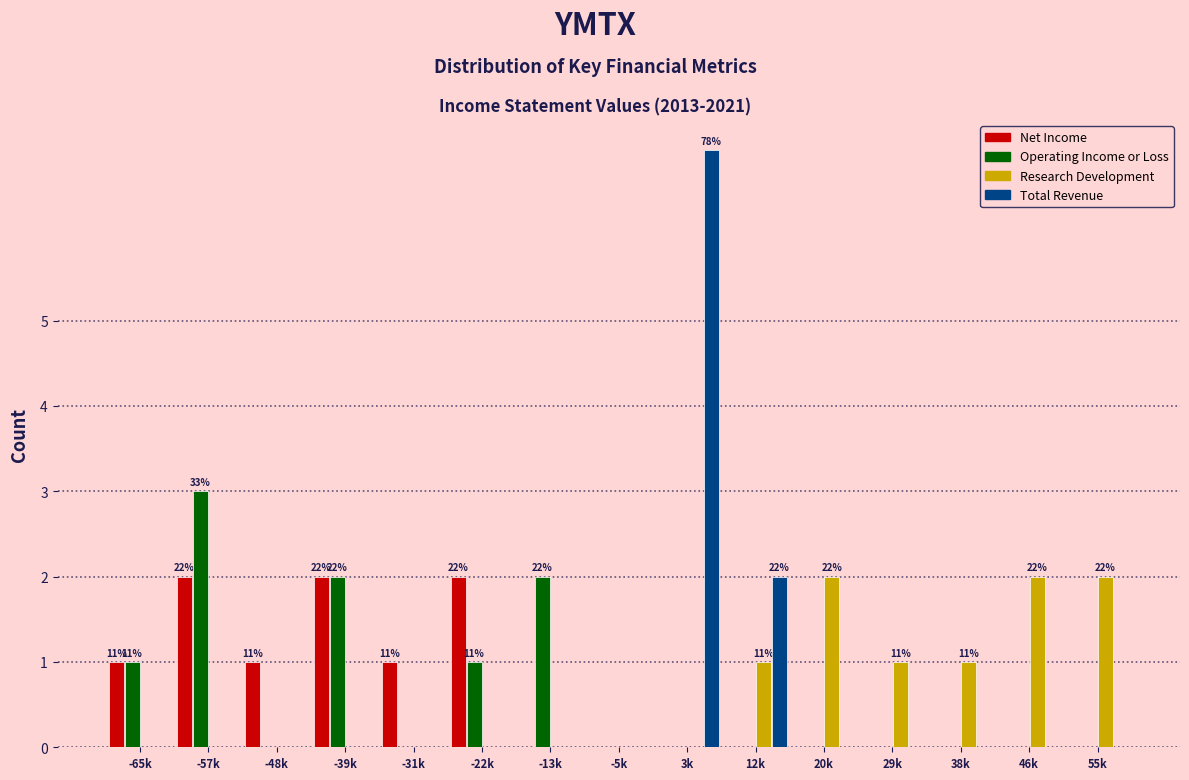

Which series changed the most between -48k and 12k?

Total Revenue